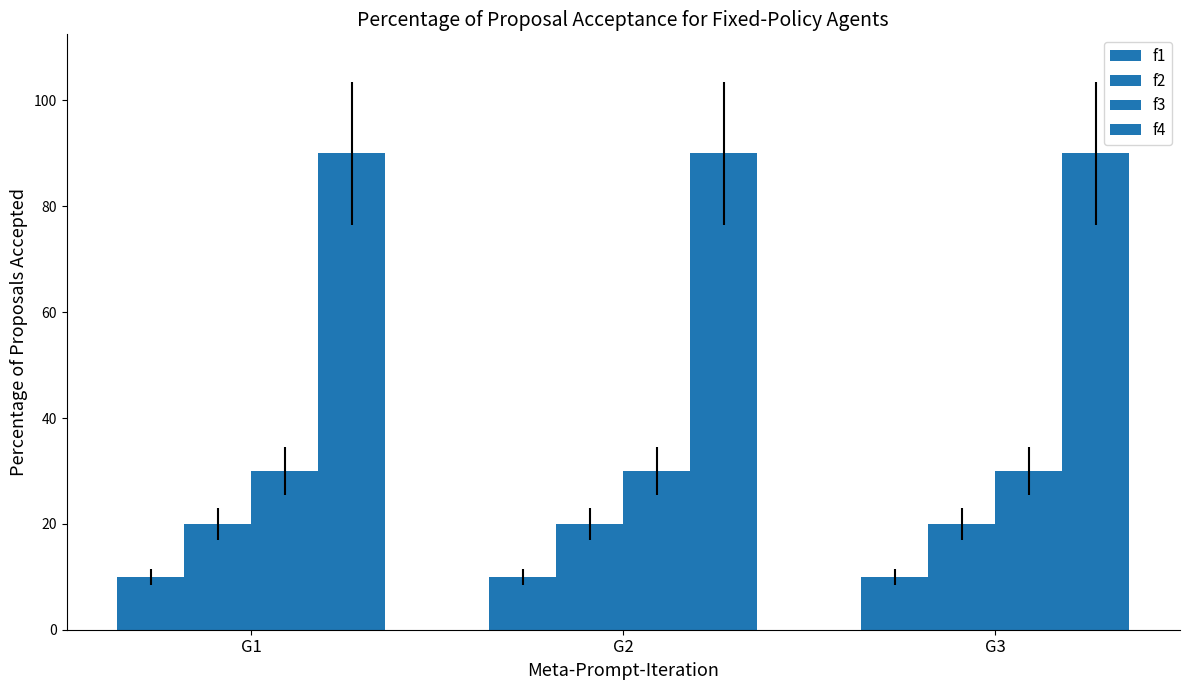

Reading left to right, extract all data points from this chart.

f1: G1=10	G2=10	G3=10
f2: G1=20	G2=20	G3=20
f3: G1=30	G2=30	G3=30
f4: G1=90	G2=90	G3=90